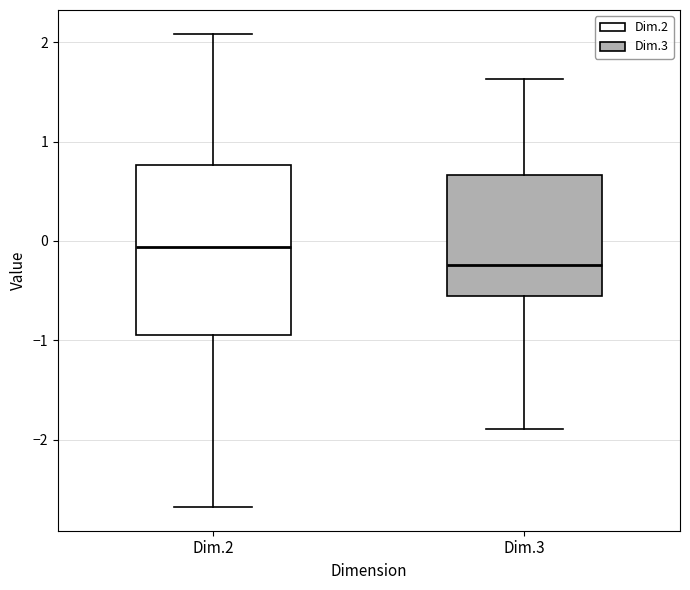

Which box is the tallest, from its lower edge to its upper edge?

Dim.2